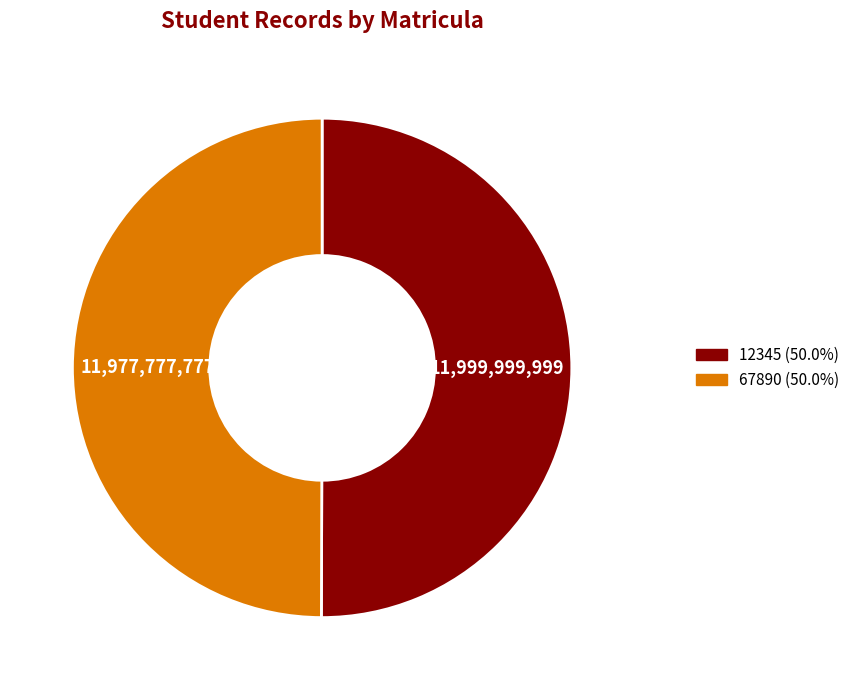

Approximately how many times larger is the value at 12345 compared to 67890?

1.0